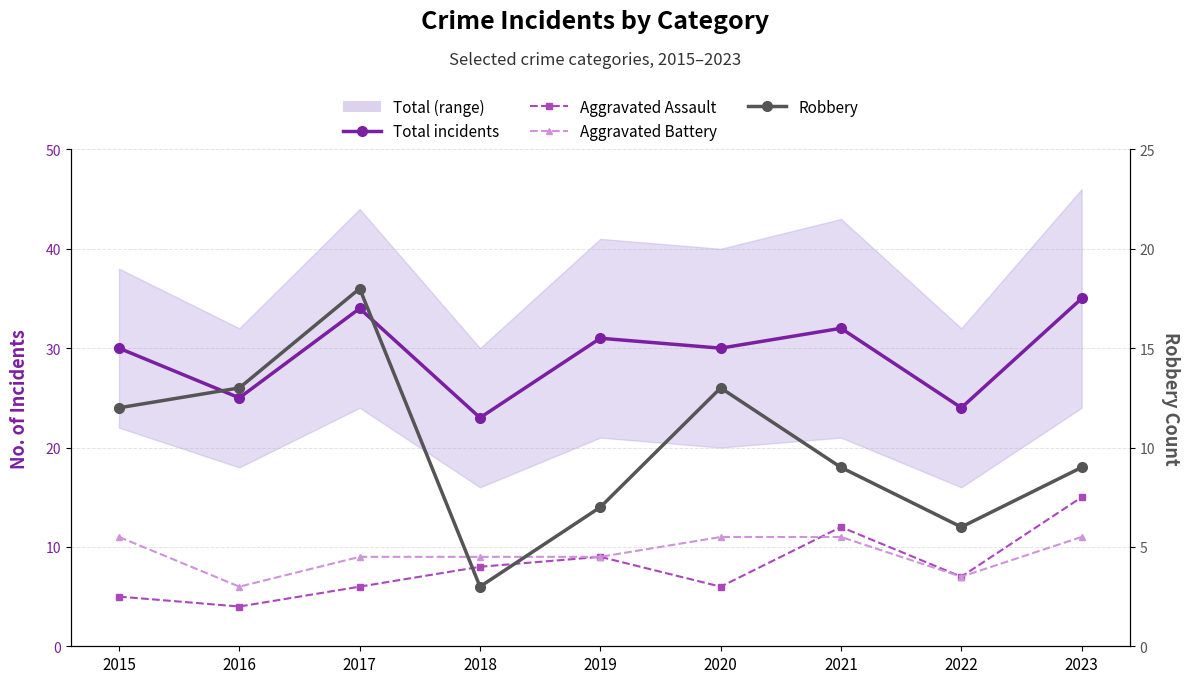

True or false: Aggravated Battery has a value of 11 at 2020.

True